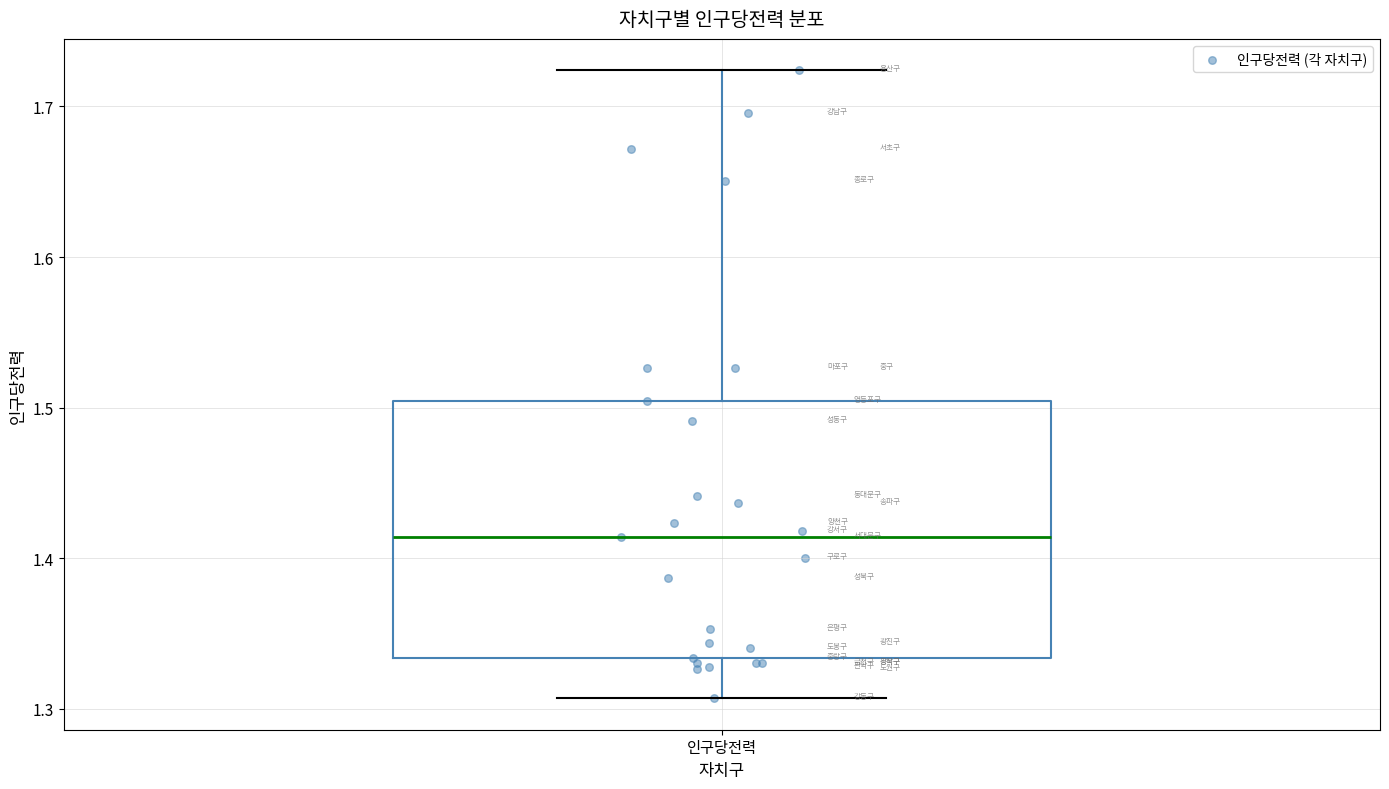

Read this box plot against the y-axis: the position of the median line, the range covered by the box, and the ends of both whiskers. The values are not printed on the chart, so give them approximately, as read against the axis.

median 1.41, box 1.33 to 1.50, whiskers 1.31 to 1.72